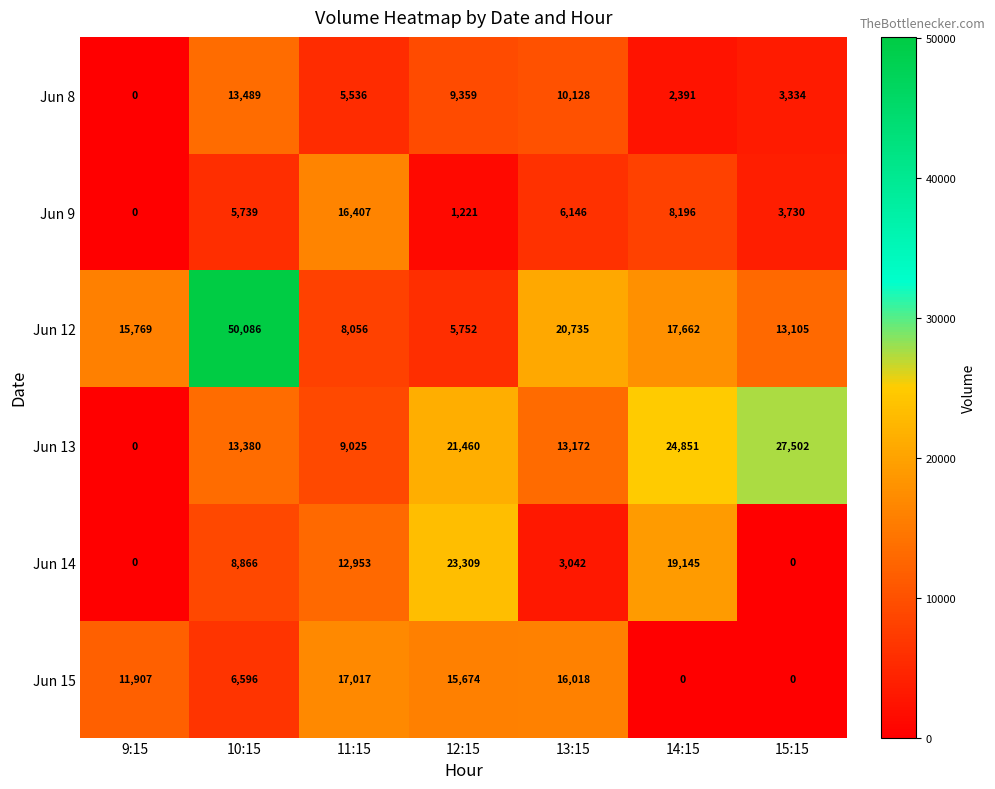

Is it true that Jun 14 equals 1704 at 13:15?

False